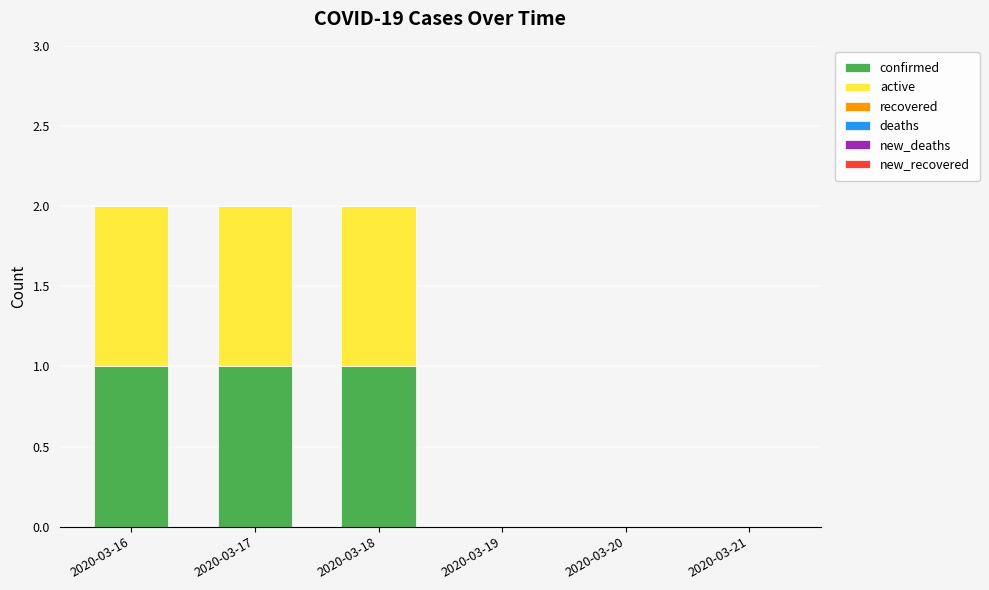

How many distinct data groups are displayed?

2